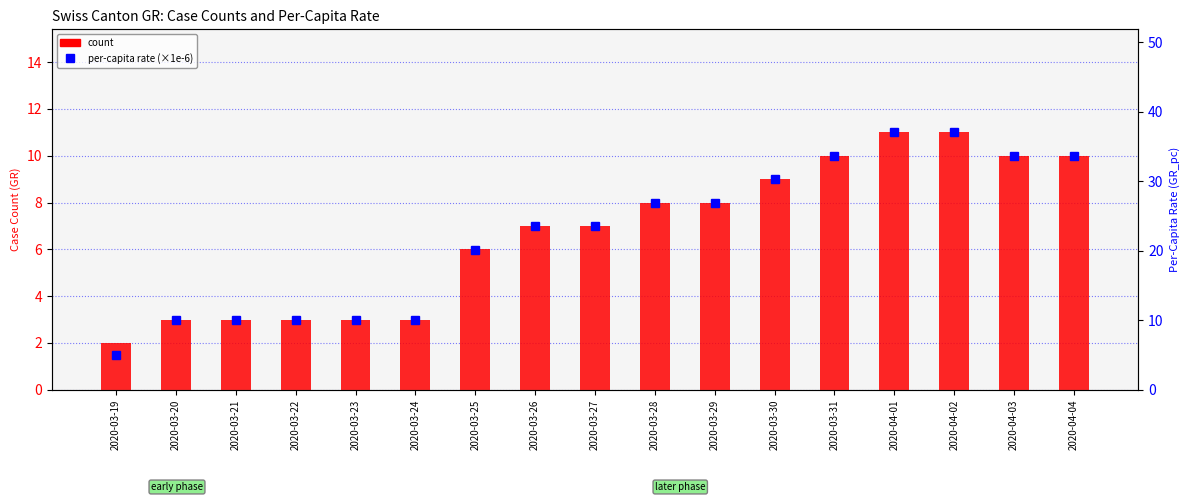

What is the difference between the maximum and minimum values in the per-capita rate (×1e-6) series?

32.0